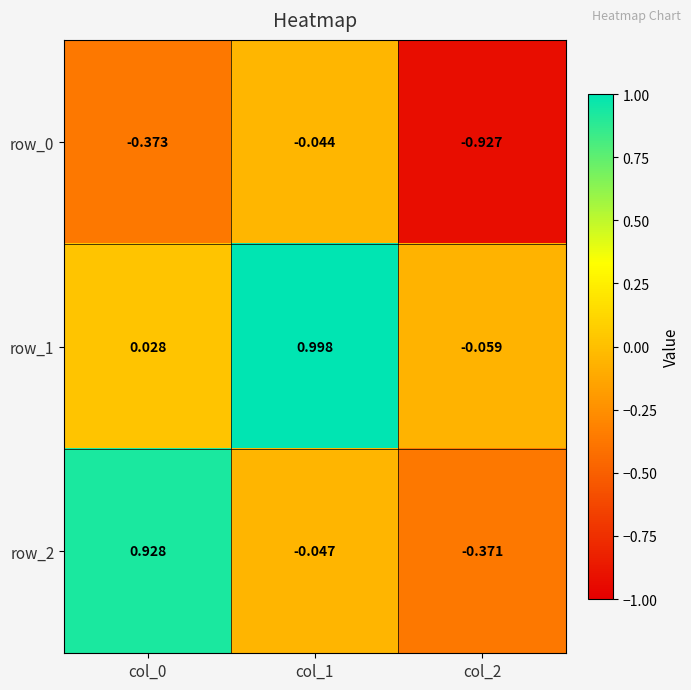

Is the value of row_2 at col_1 greater than the value of row_1 at col_1?

No